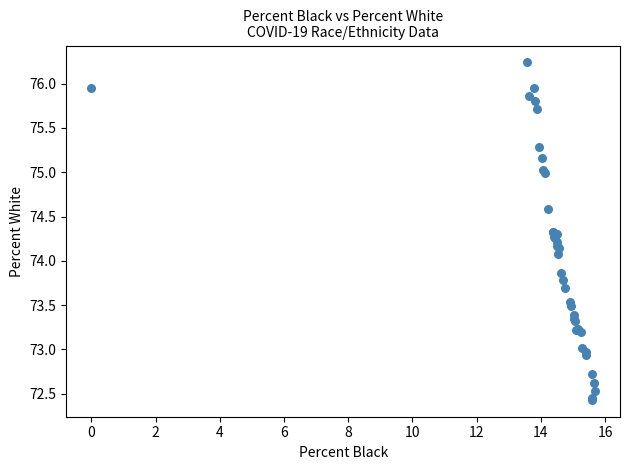

What Y value in the scatter plot is closest to 74?

74.1